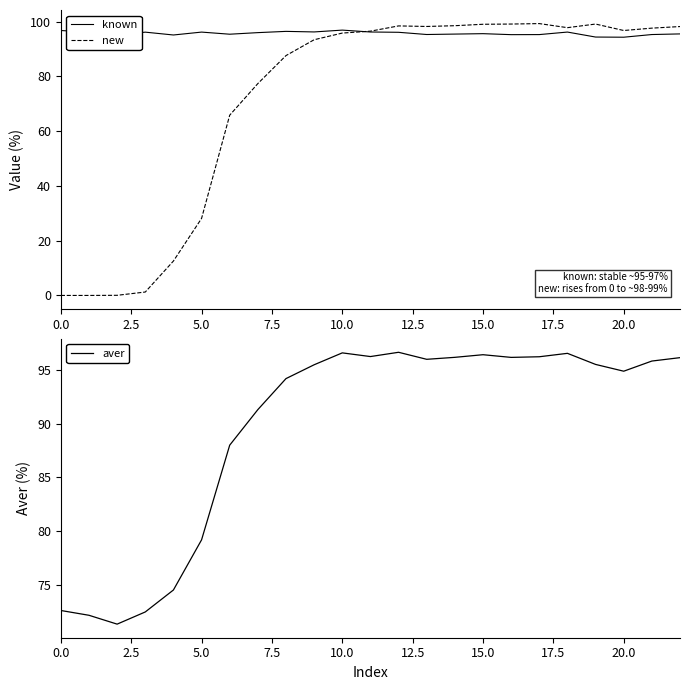

What is the lowest value of the known series?

94.3